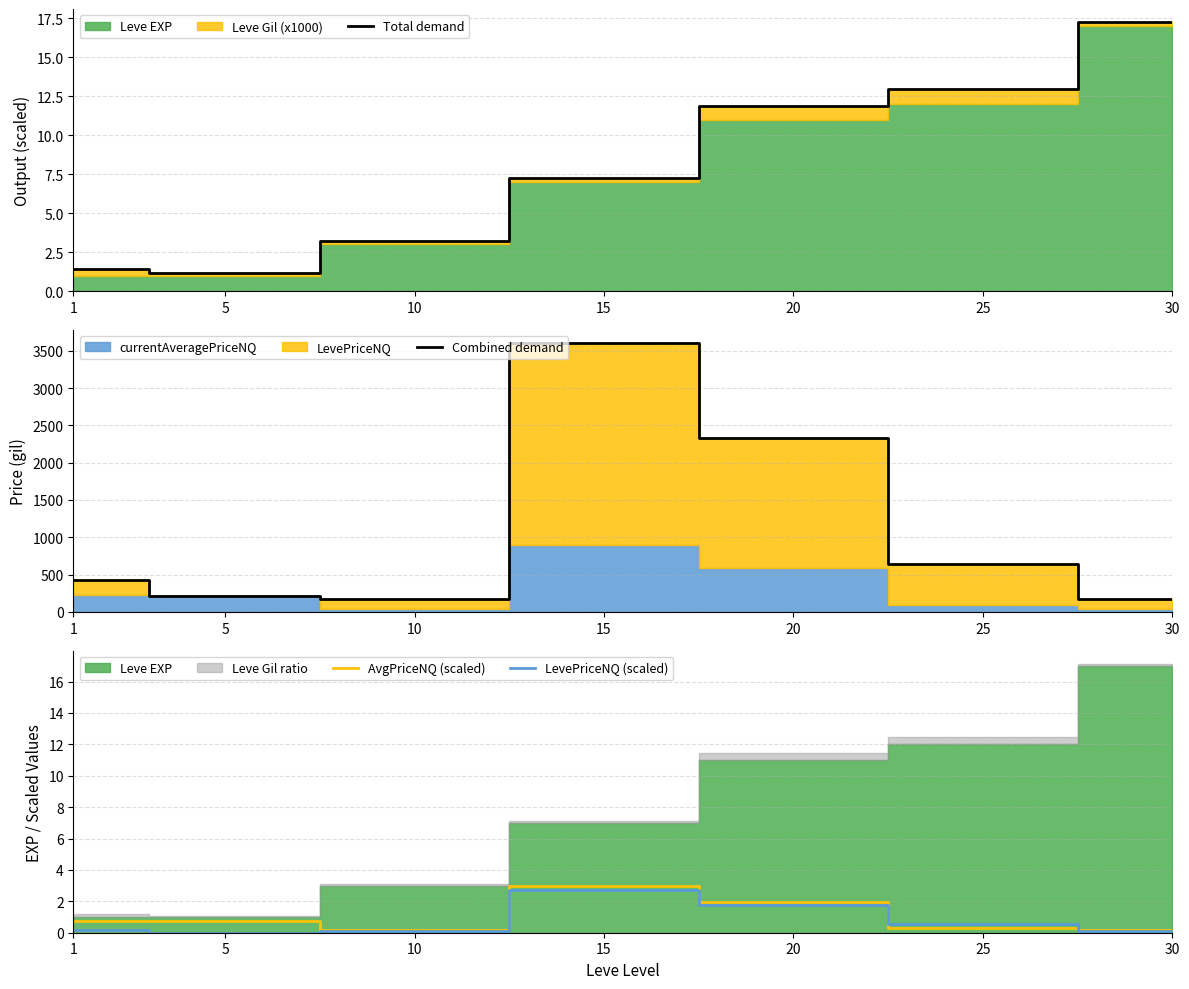

Is it true that AvgPriceNQ (scaled) equals 0.3 at 25?

True